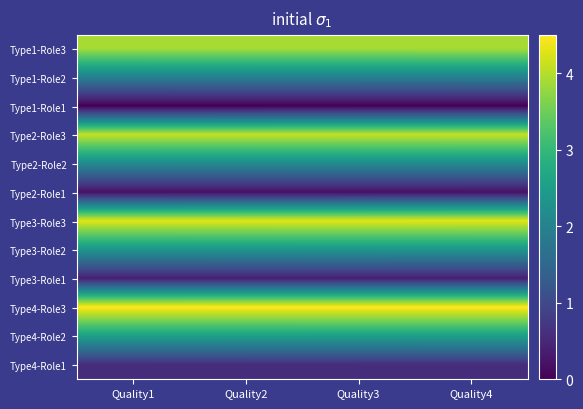

Reading left to right, transcribe all the data shown in this chart.

Type1-Role3: Quality1=3.9	Quality2=3.9	Quality3=3.9	Quality4=3.9
Type1-Role2: Quality1=2.0	Quality2=2.0	Quality3=2.0	Quality4=2.0
Type1-Role1: Quality1=0.0	Quality2=0.0	Quality3=0.0	Quality4=0.0
Type2-Role3: Quality1=4.1	Quality2=4.1	Quality3=4.1	Quality4=4.1
Type2-Role2: Quality1=2.1	Quality2=2.2	Quality3=2.2	Quality4=2.2
Type2-Role1: Quality1=0.2	Quality2=0.2	Quality3=0.2	Quality4=0.2
Type3-Role3: Quality1=4.3	Quality2=4.3	Quality3=4.3	Quality4=4.3
Type3-Role2: Quality1=2.3	Quality2=2.3	Quality3=2.3	Quality4=2.4
Type3-Role1: Quality1=0.4	Quality2=0.4	Quality3=0.4	Quality4=0.4
Type4-Role3: Quality1=4.5	Quality2=4.5	Quality3=4.5	Quality4=4.5
Type4-Role2: Quality1=2.5	Quality2=2.5	Quality3=2.5	Quality4=2.5
Type4-Role1: Quality1=0.6	Quality2=0.6	Quality3=0.6	Quality4=0.6